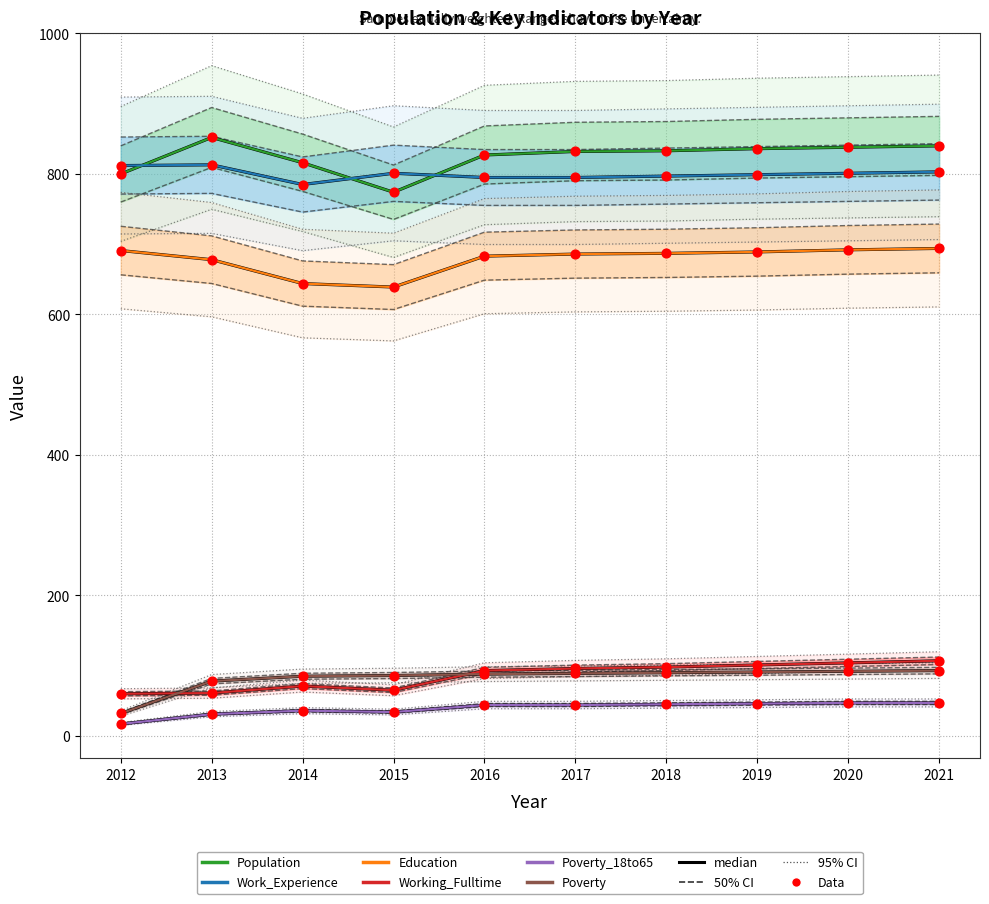

At how many categories does at least one series exceed 65?

10